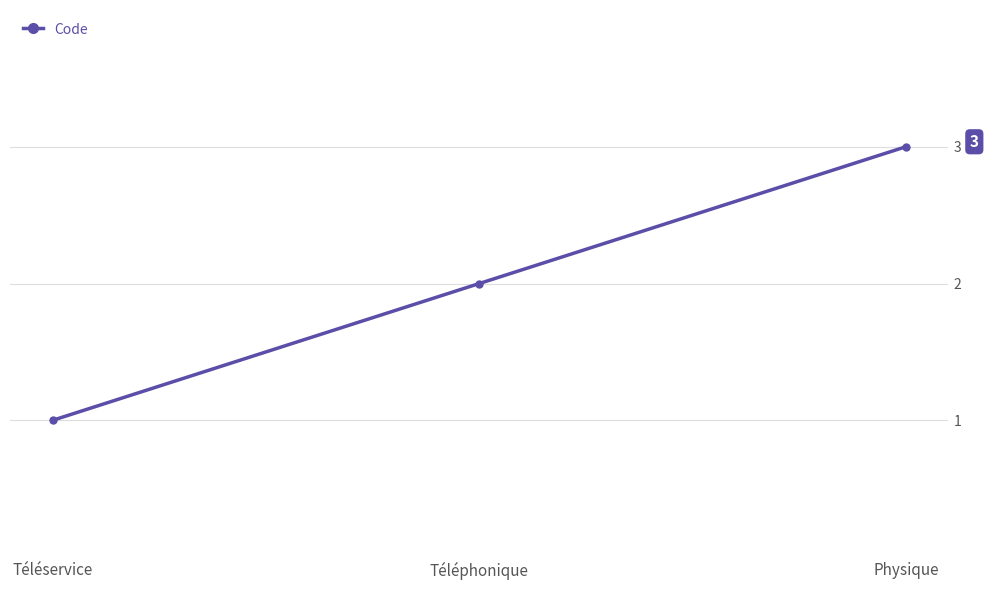

Is it true that the value at Physique is 5?

False